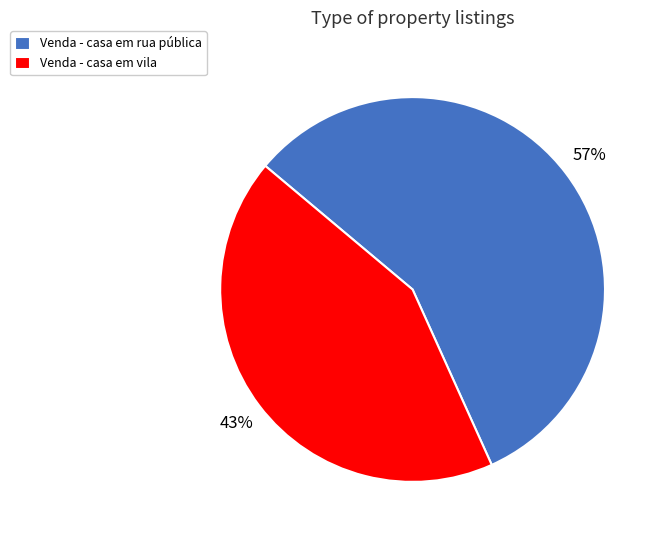

Is the sum of Venda - casa em vila and Venda - casa em rua pública greater than half?

Yes